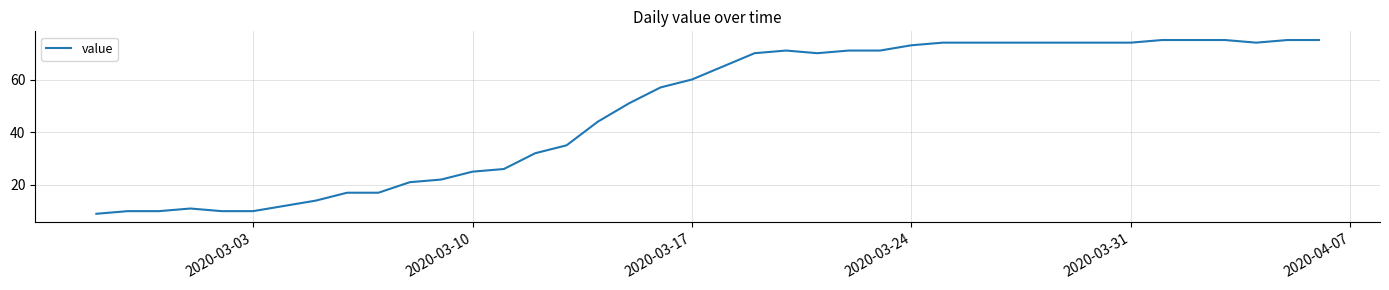

What is the smallest value displayed?

9